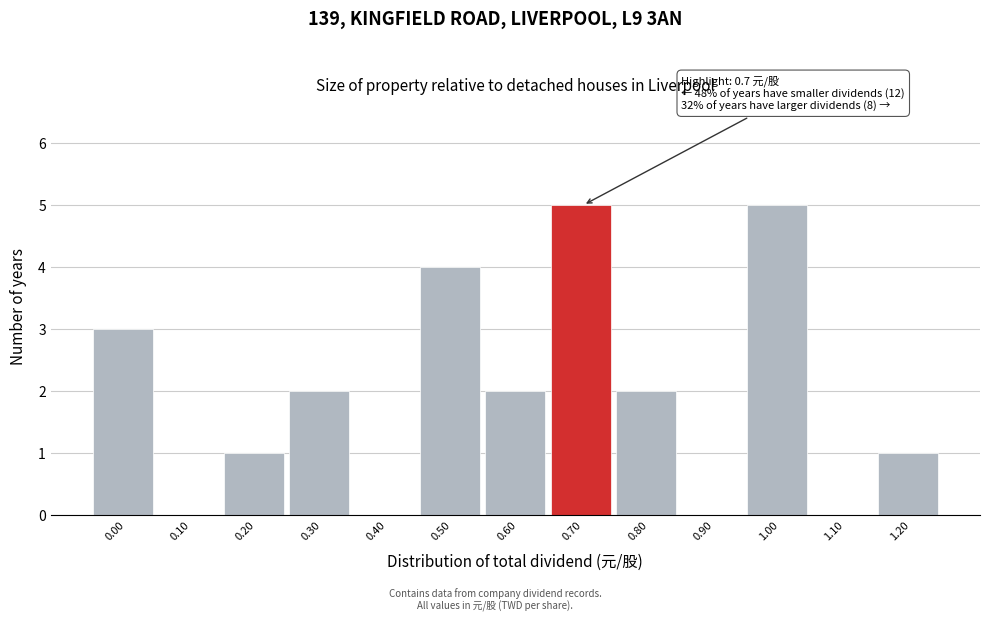

Reading right to left, transcribe all the data shown in this chart.

1.20=1	1.10=0	1.00=5	0.90=0	0.80=2	0.70=5	0.60=2	0.50=4	0.40=0	0.30=2	0.20=1	0.10=0	0.00=3